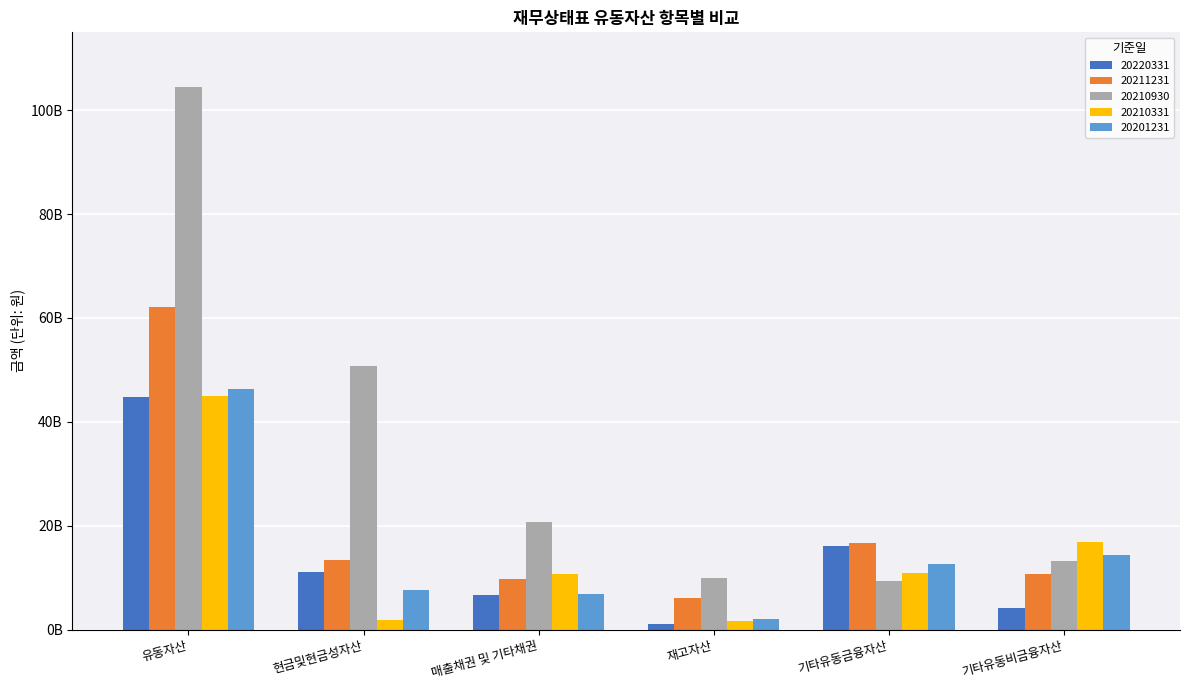

Are the bars horizontal?

No